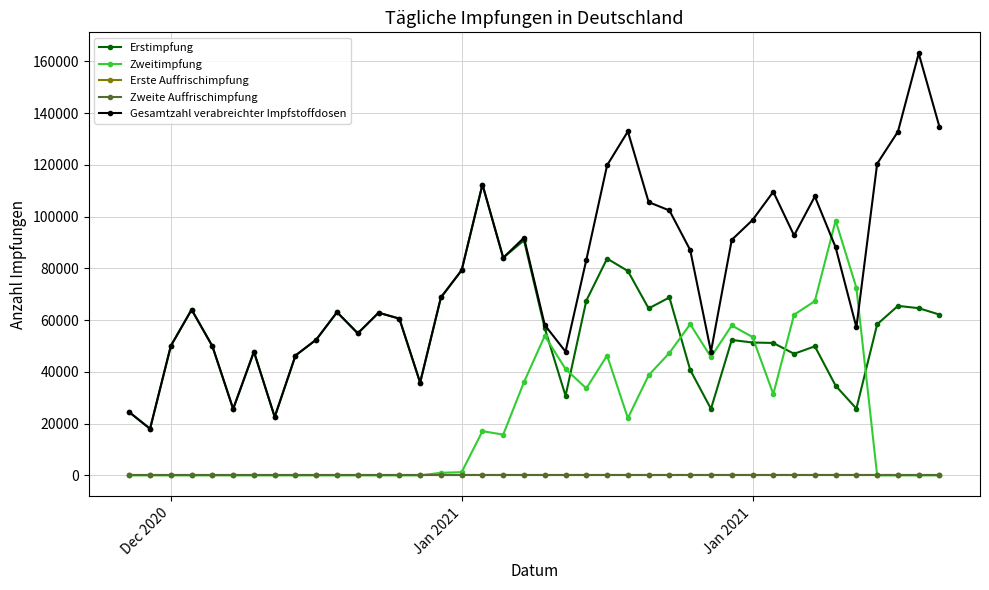

True or false: Zweitimpfung has more than 1 interior local peaks.

True